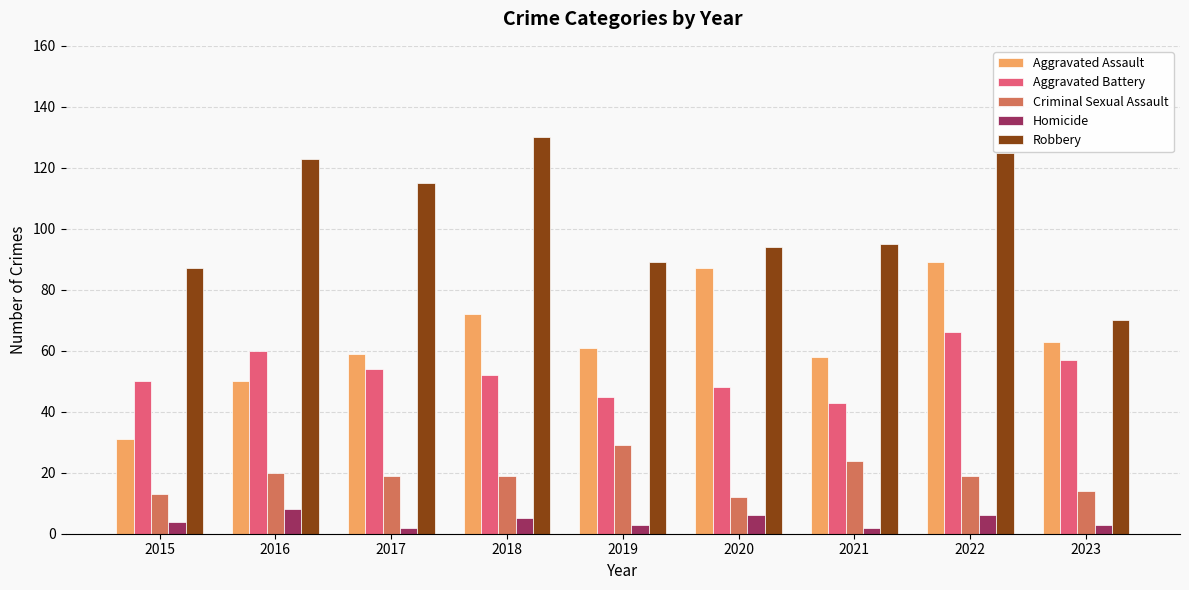

Reading left to right, extract all data points from this chart.

Aggravated Assault: 31	50	59	72	61	87	58	89	63
Aggravated Battery: 50	60	54	52	45	48	43	66	57
Criminal Sexual Assault: 13	20	19	19	29	12	24	19	14
Homicide: 4	8	2	5	3	6	2	6	3
Robbery: 87	123	115	130	89	94	95	125	70